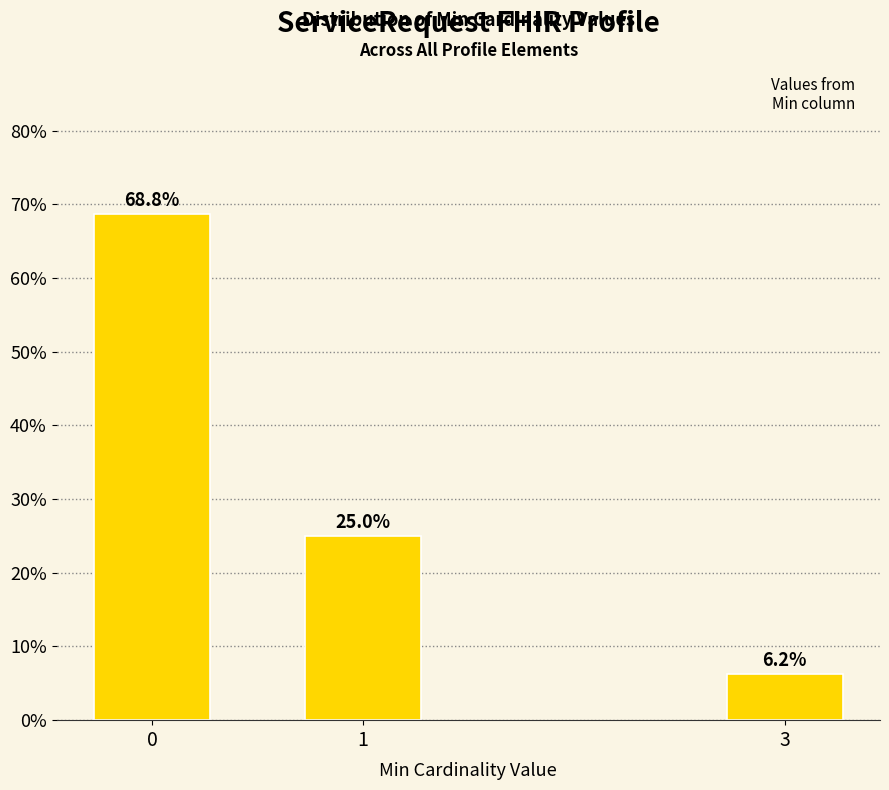

What is the value of the 2nd bar from the left?

25.0